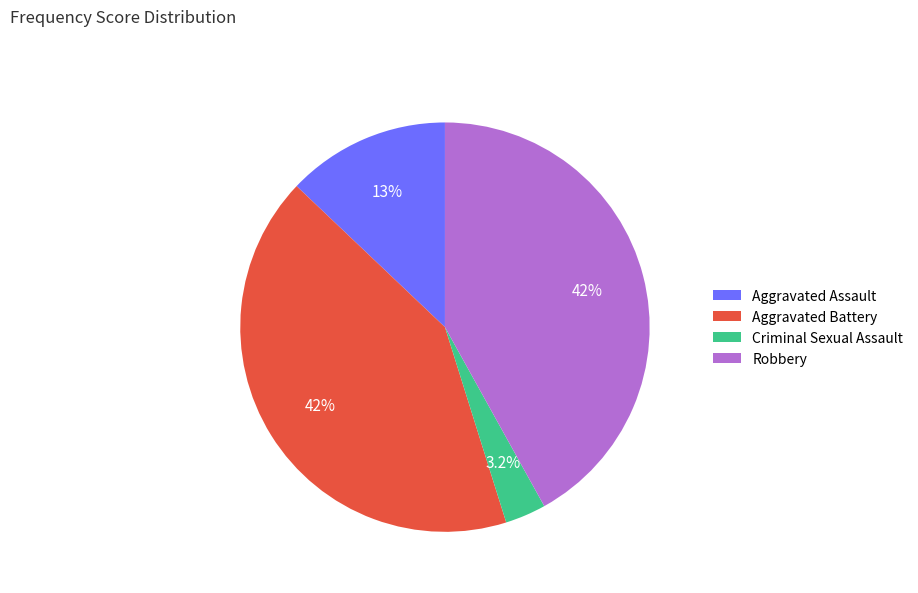

What is the smallest slice in the pie chart?

Criminal Sexual Assault